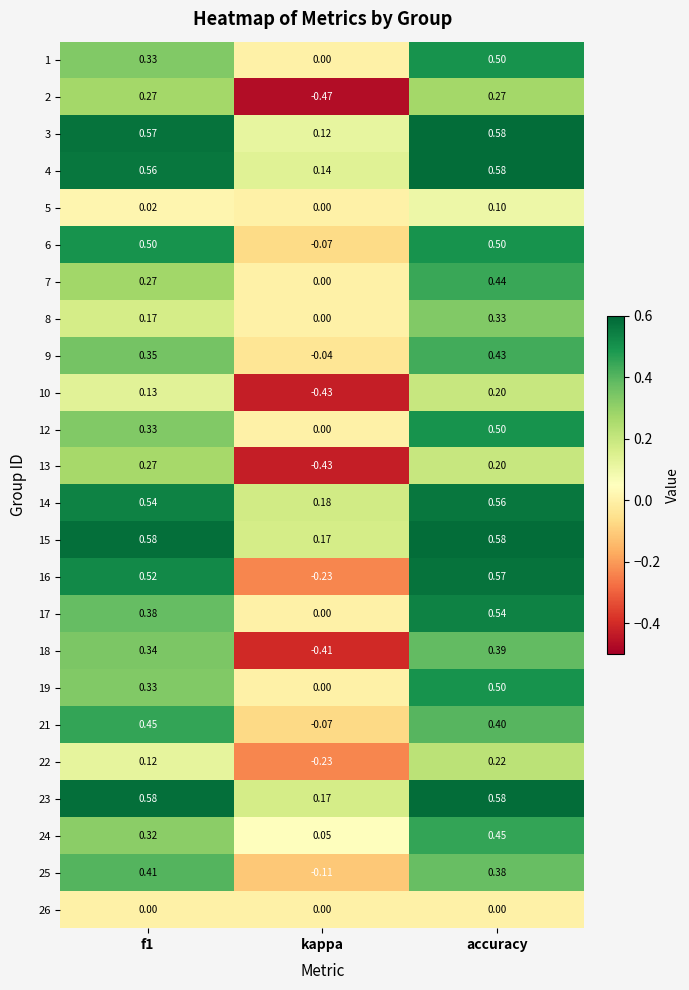

At how many categories does at least one series exceed 0?

3